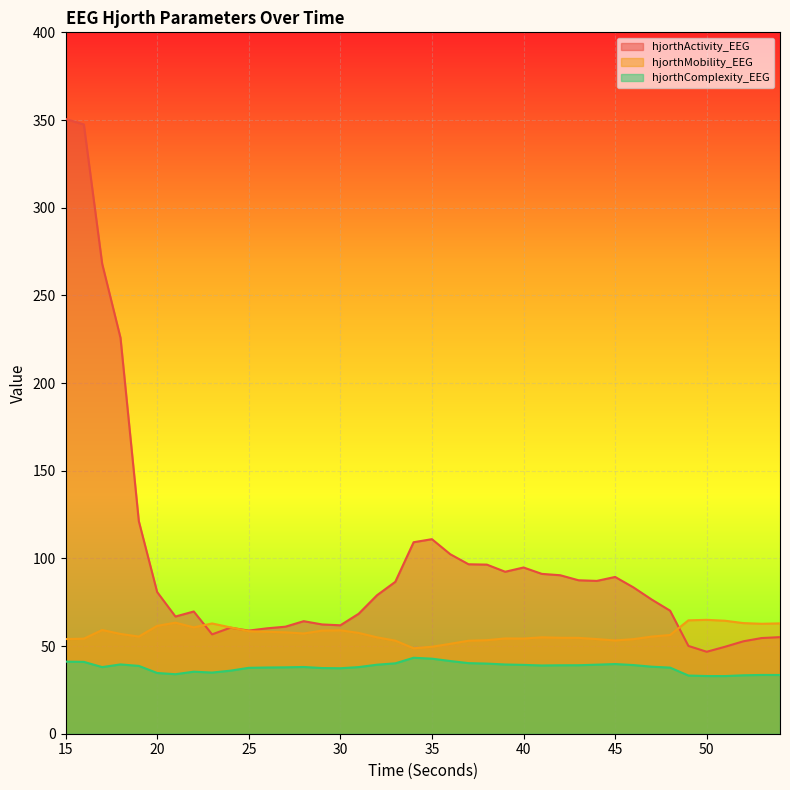

How many categories are shown in the chart?

40